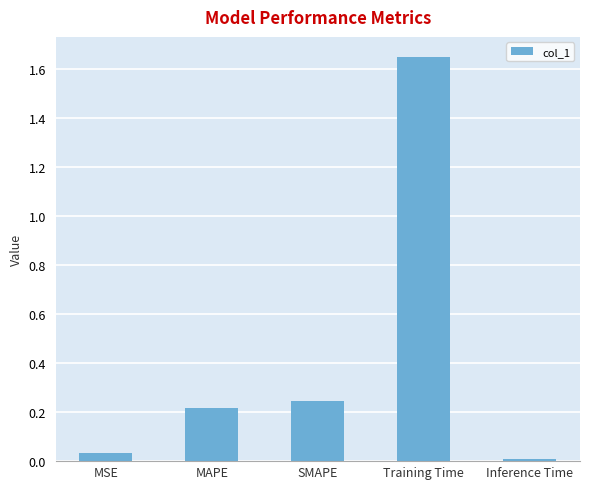

Is it true that the value at MSE is 0.0?

True